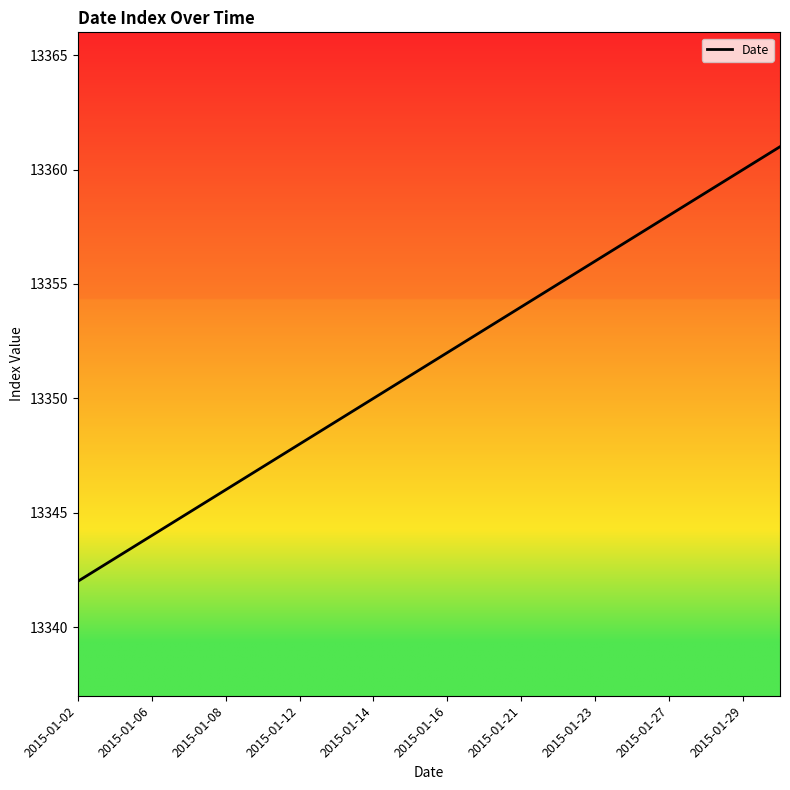

What is the greatest value displayed?

13361